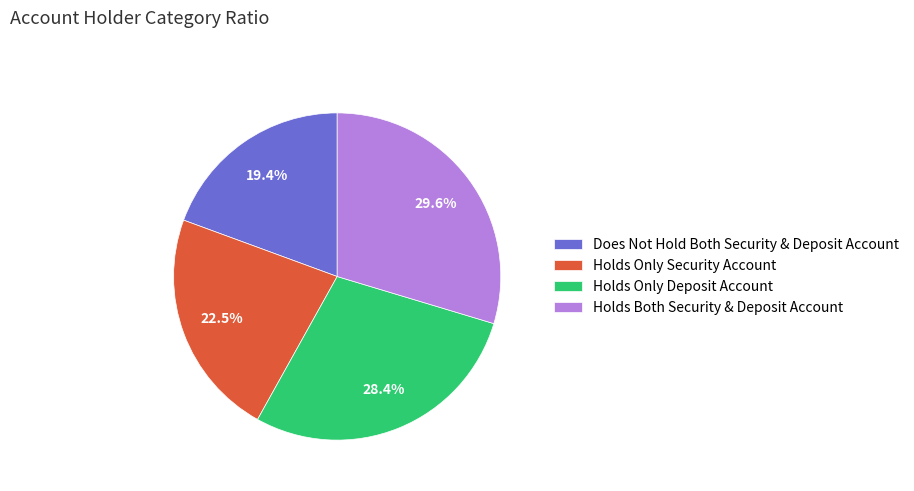

Which slice is the largest?

Holds Both Security & Deposit Account